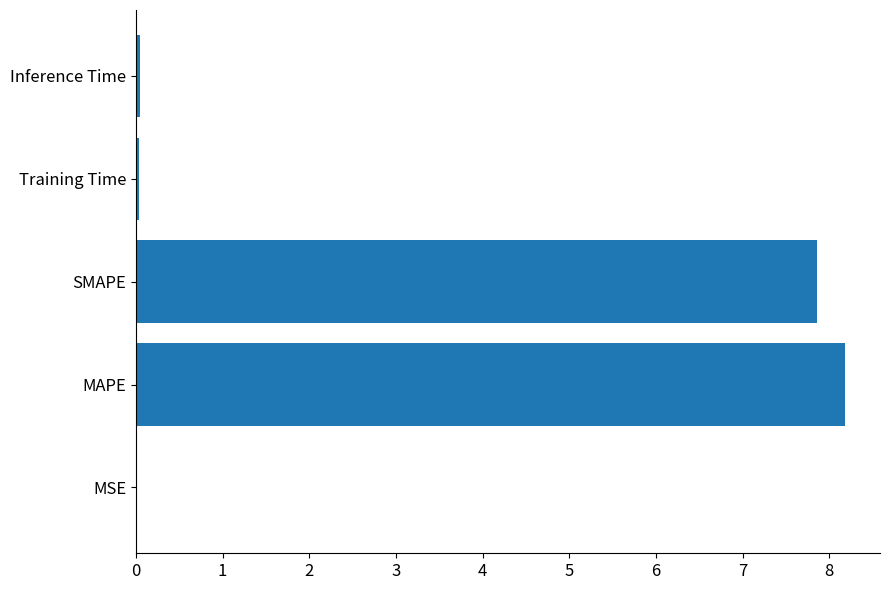

What is the sum of all values?

16.1